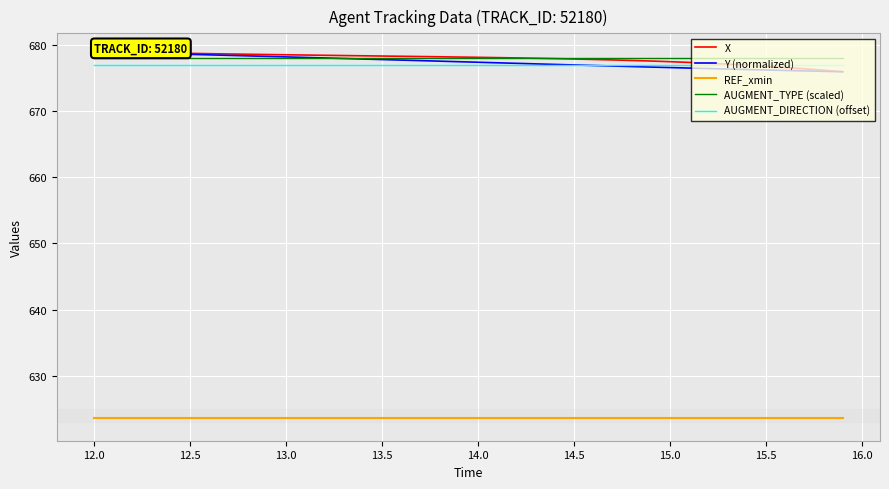

What is the smallest value displayed?

623.6